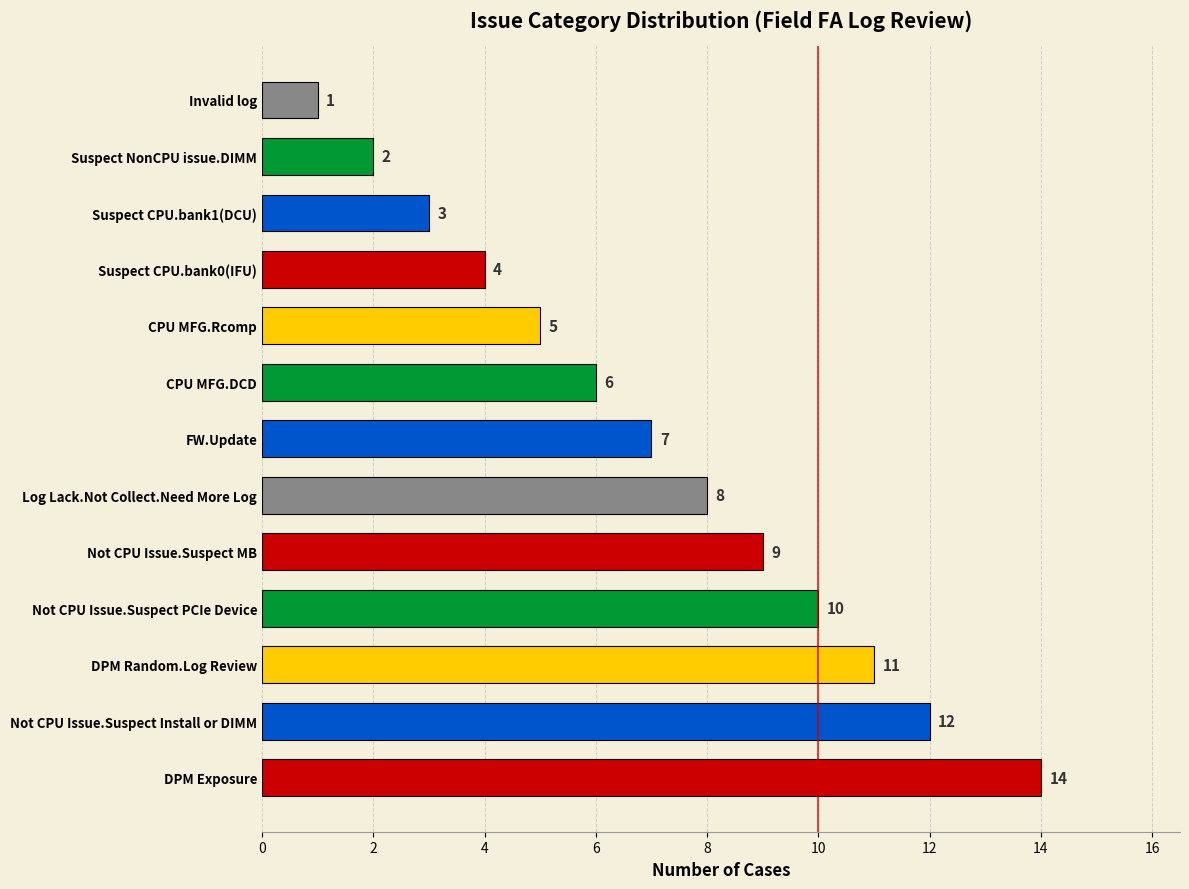

Reading top to bottom, extract all data points from this chart.

1	2	3	4	5	6	7	8	9	10	11	12	14